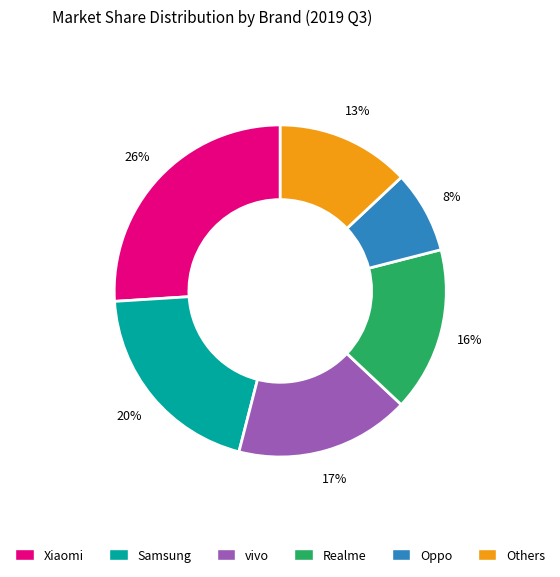

Does any single category account for the majority?

No